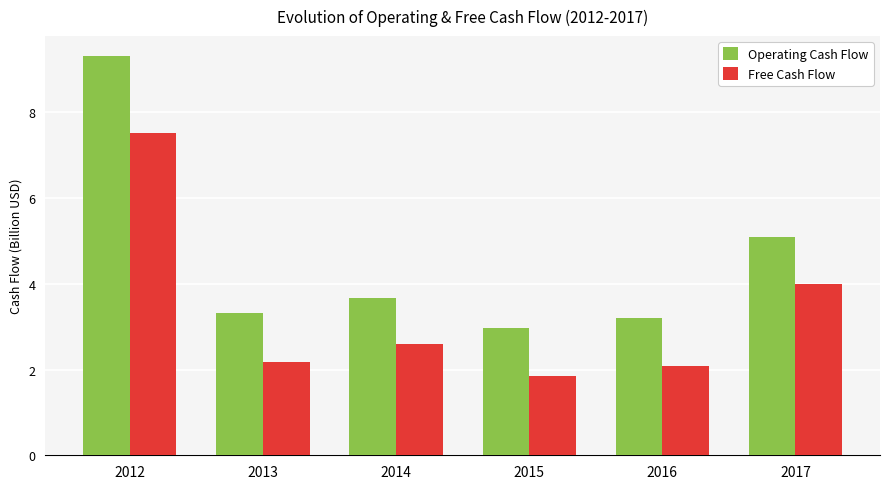

Reading left to right, what are all the values shown in this chart?

Operating Cash Flow: 2012=9.3	2013=3.3	2014=3.7	2015=3.0	2016=3.2	2017=5.1
Free Cash Flow: 2012=7.5	2013=2.2	2014=2.6	2015=1.9	2016=2.1	2017=4.0